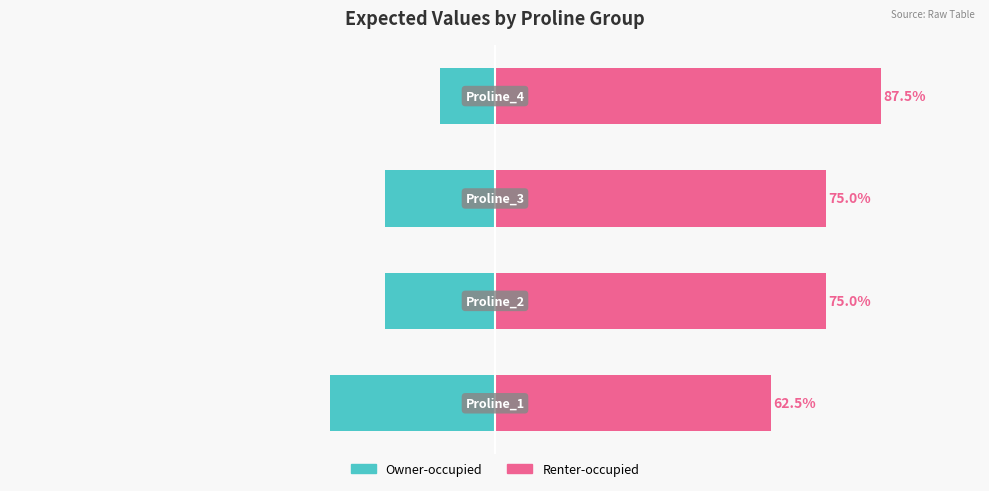

Which series has the widest spread of values?

Owner-occupied